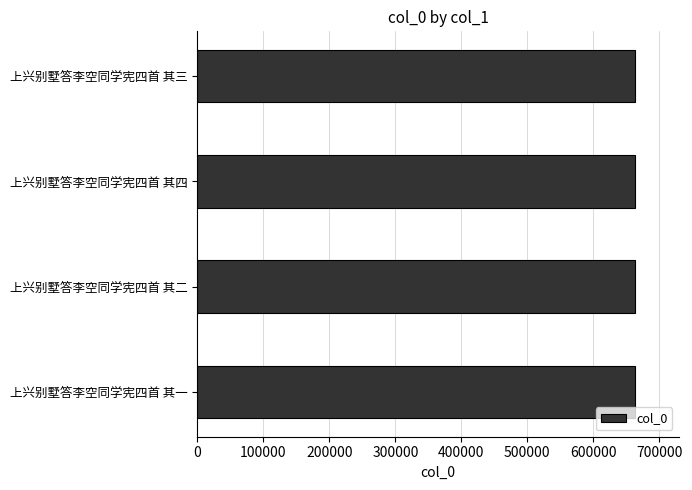

The value at 上兴别墅答李空同学宪四首 其四 is 174842. True or false?

False